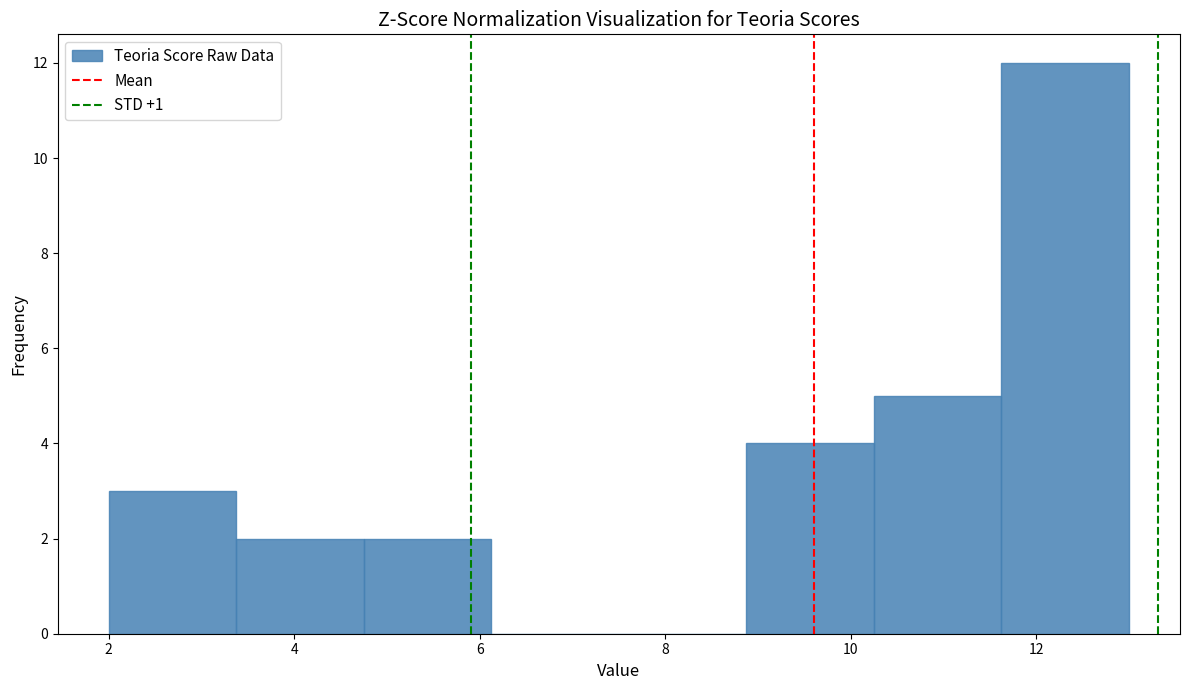

Which range on the x-axis has the tallest bar?

11.6 to 13.0